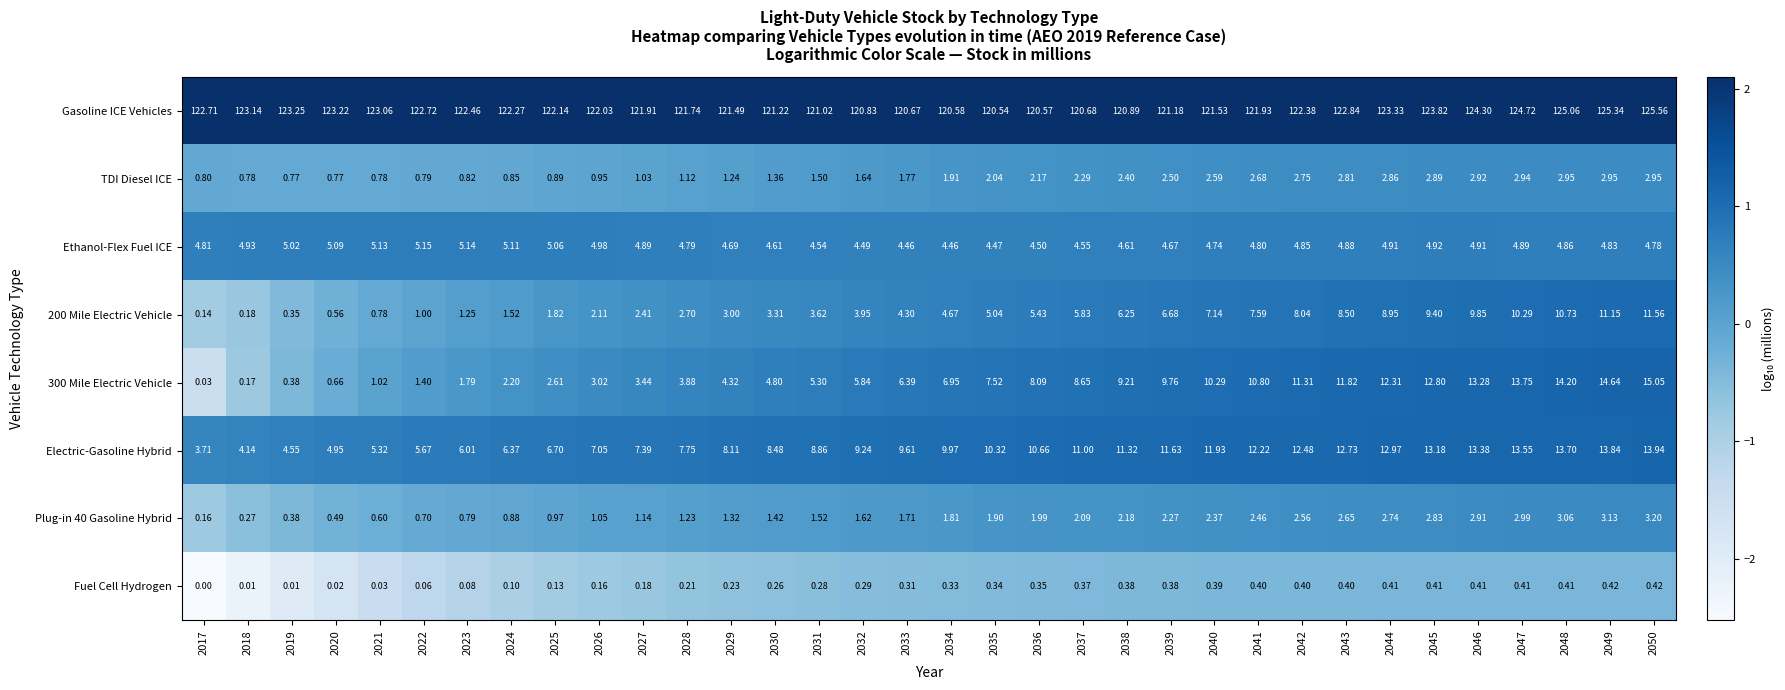

How many data points in TDI Diesel ICE are above 1?

24